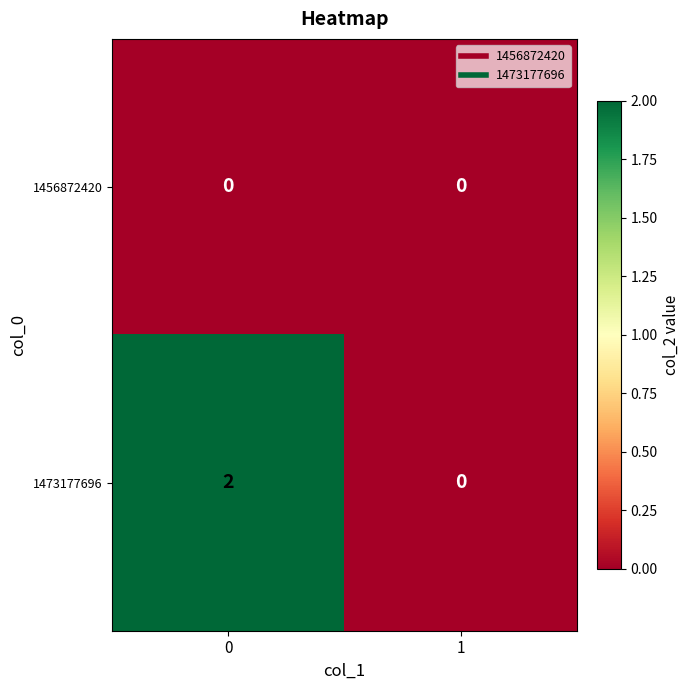

Rank the series by their maximum value, from lowest to highest.

1456872420, 1473177696